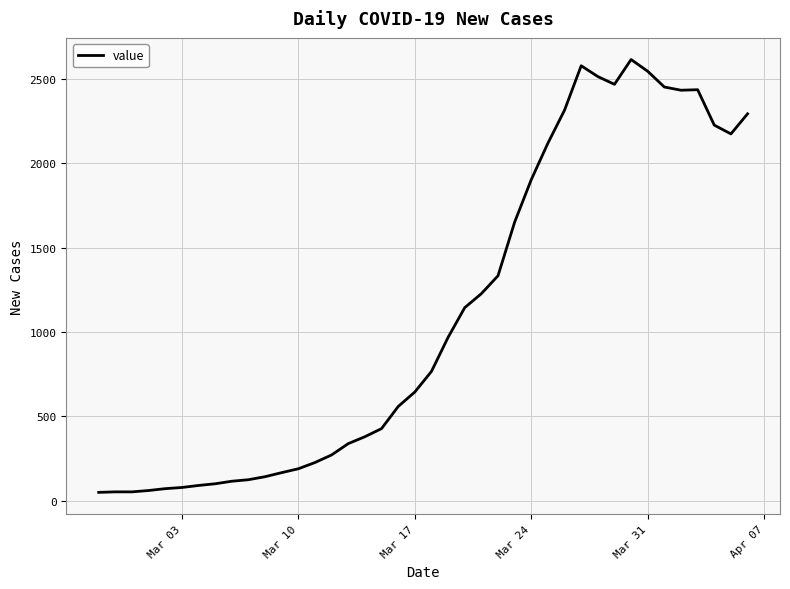

What is the greatest value displayed?

2615